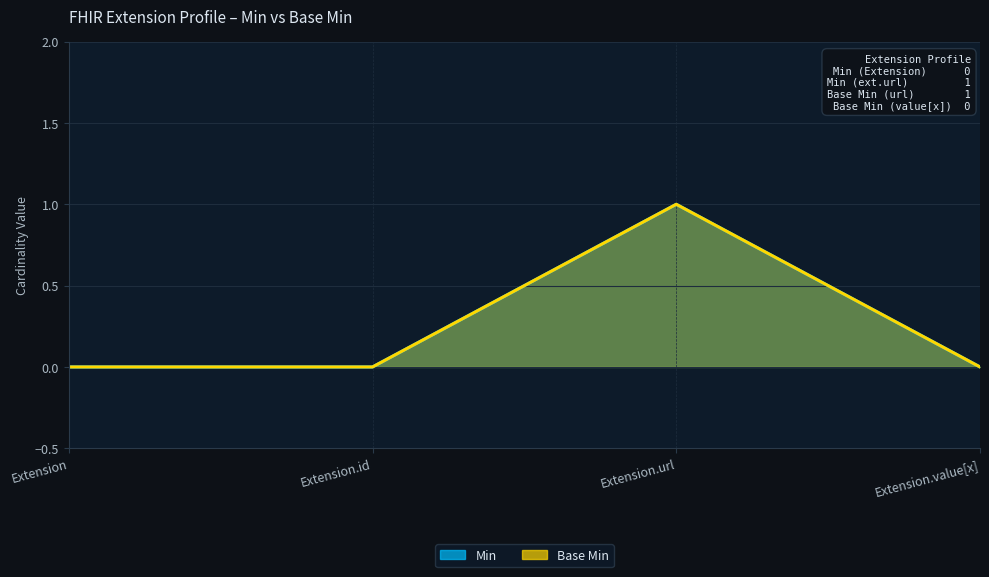

At which label does Min reach its peak?

Extension.url